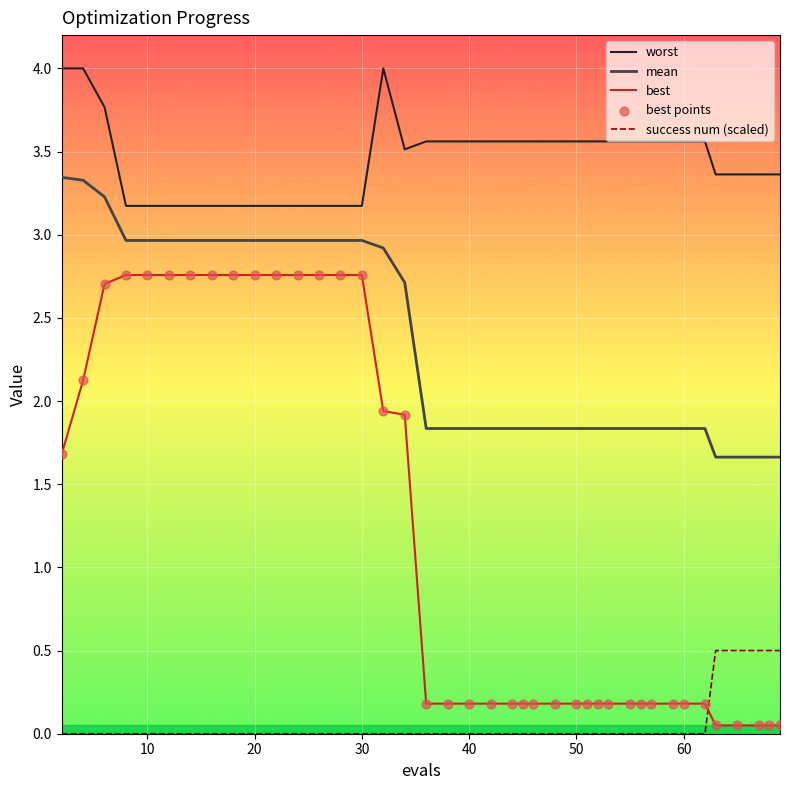

Which series has the largest total across all categories?

worst